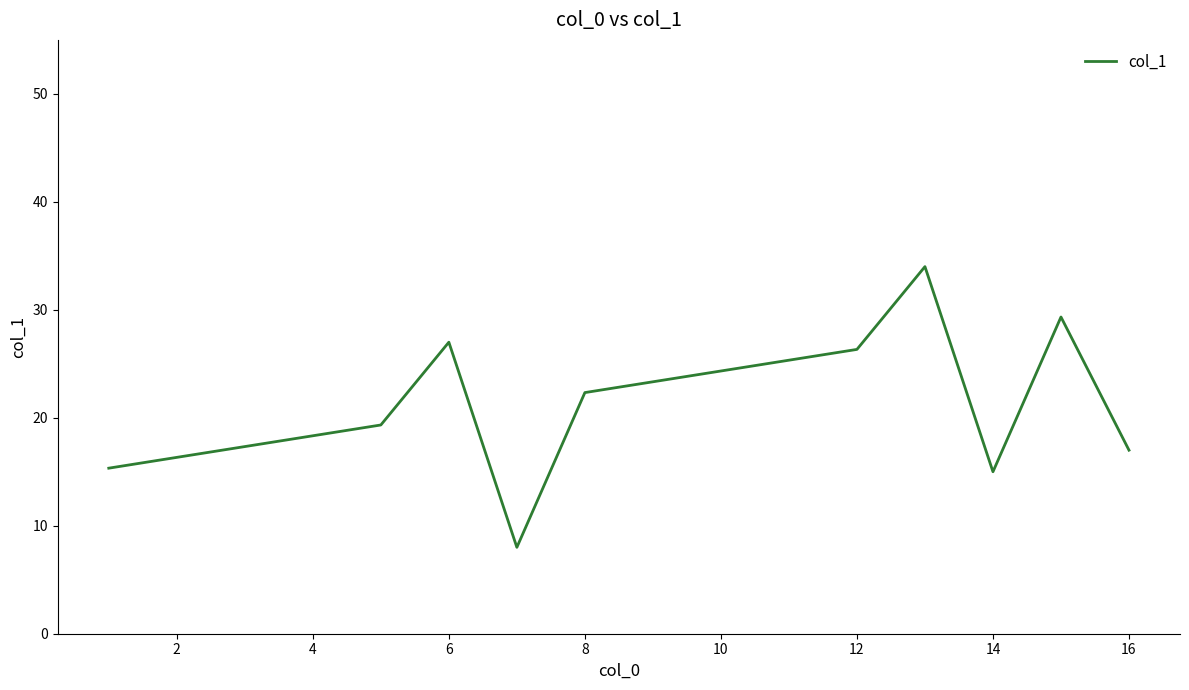

What is the greatest value displayed?

34.0